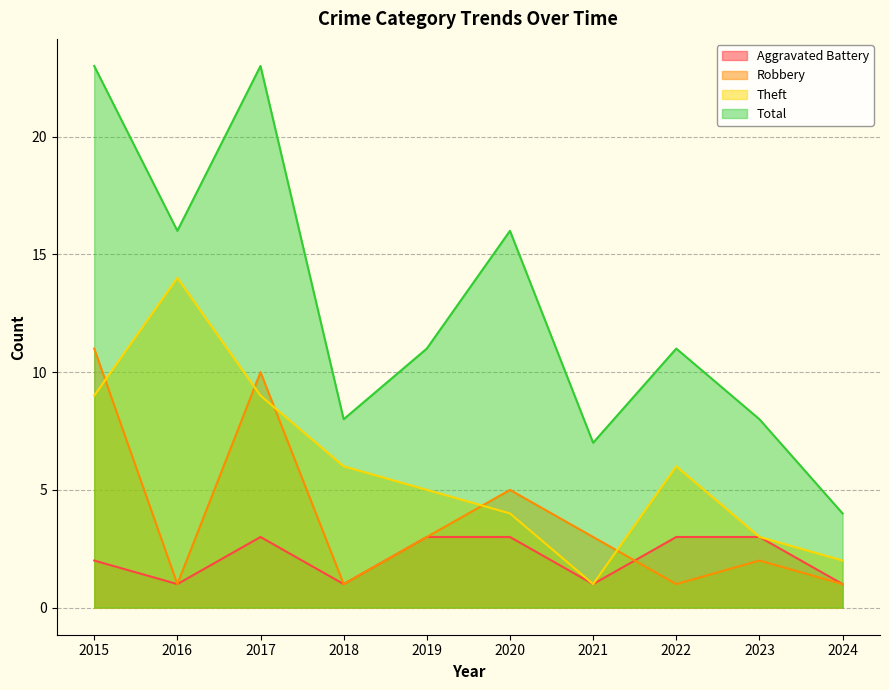

What is the highest value of the Aggravated Battery series?

3